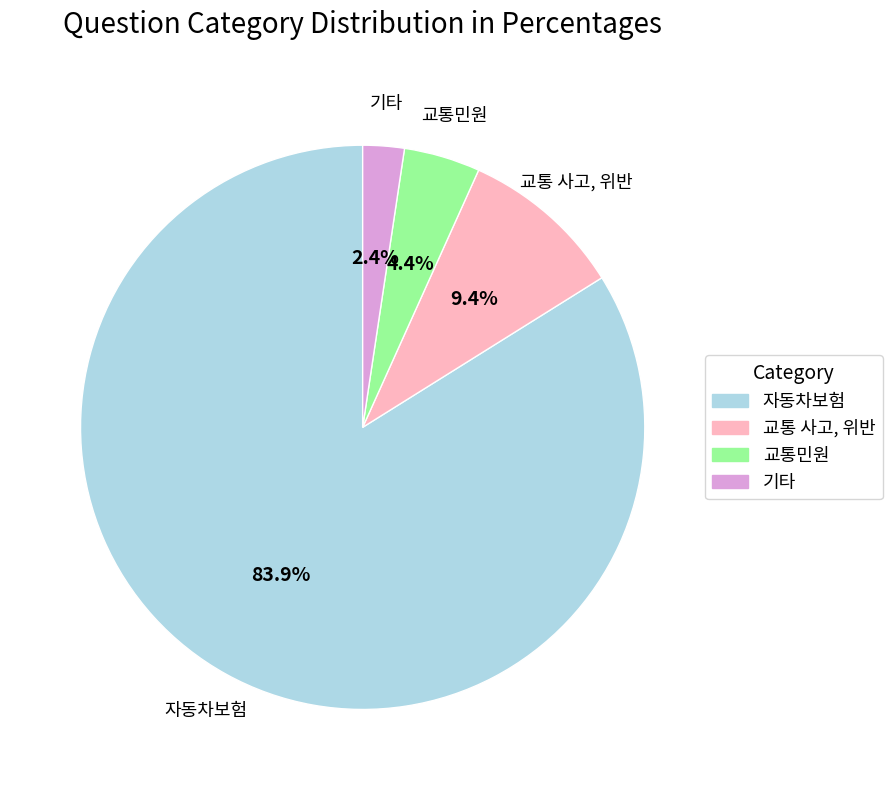

Is the sum of 교통 사고, 위반 and 자동차보험 greater than half?

Yes